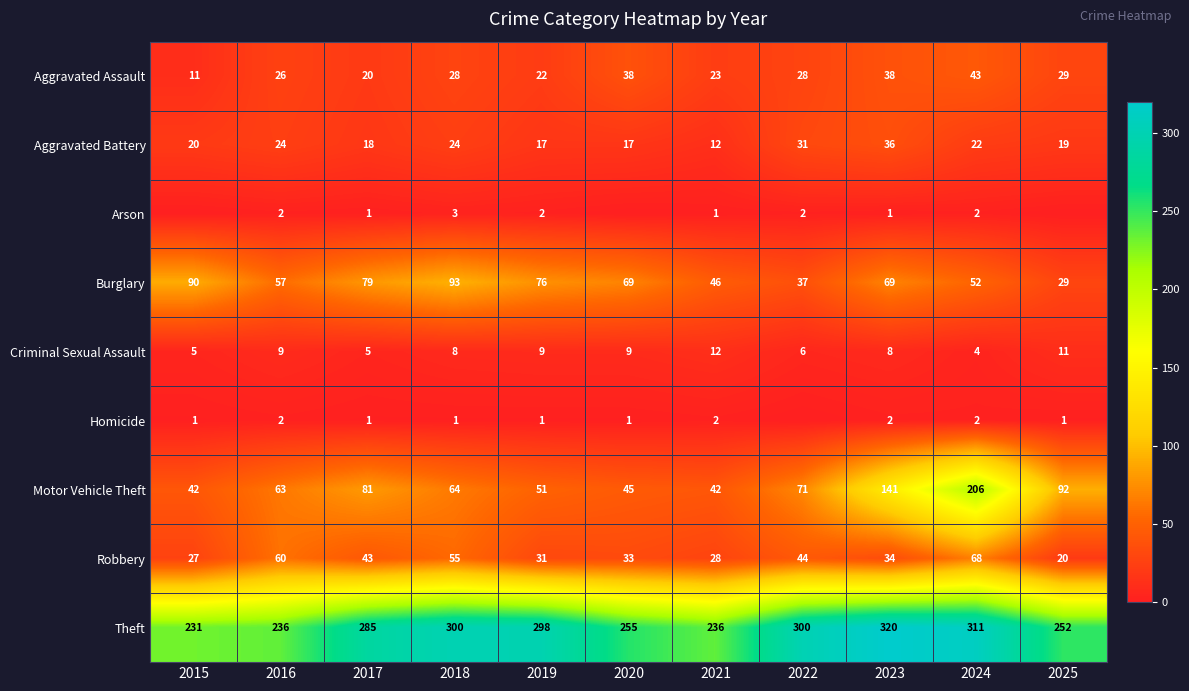

What is the average value of the Burglary series?

63